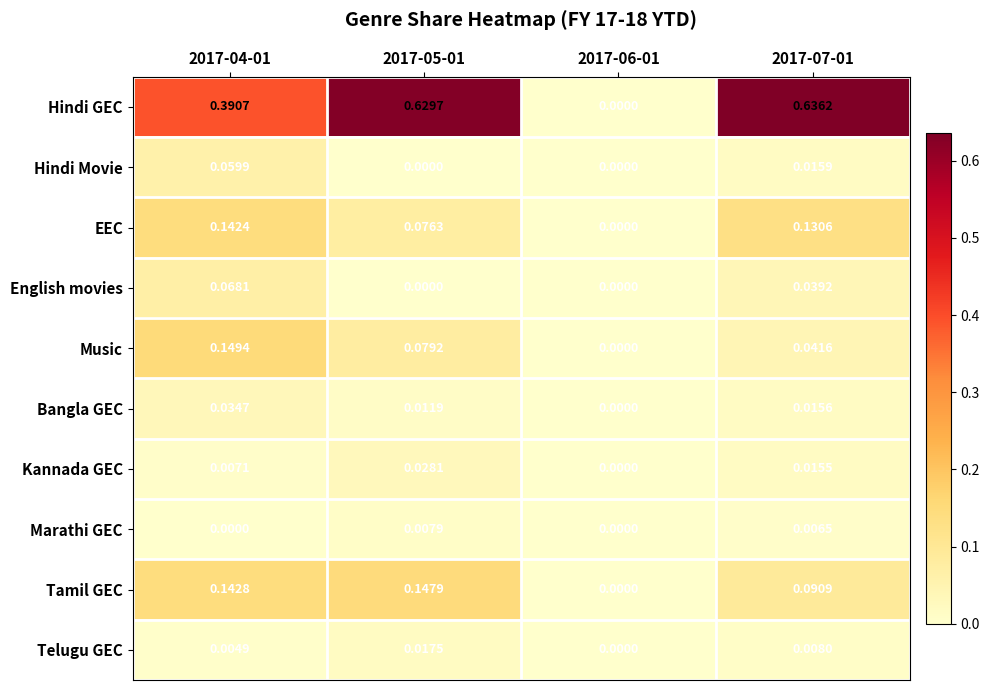

Is the value of Kannada GEC at 2017-07-01 greater than the value of Marathi GEC at 2017-06-01?

Yes